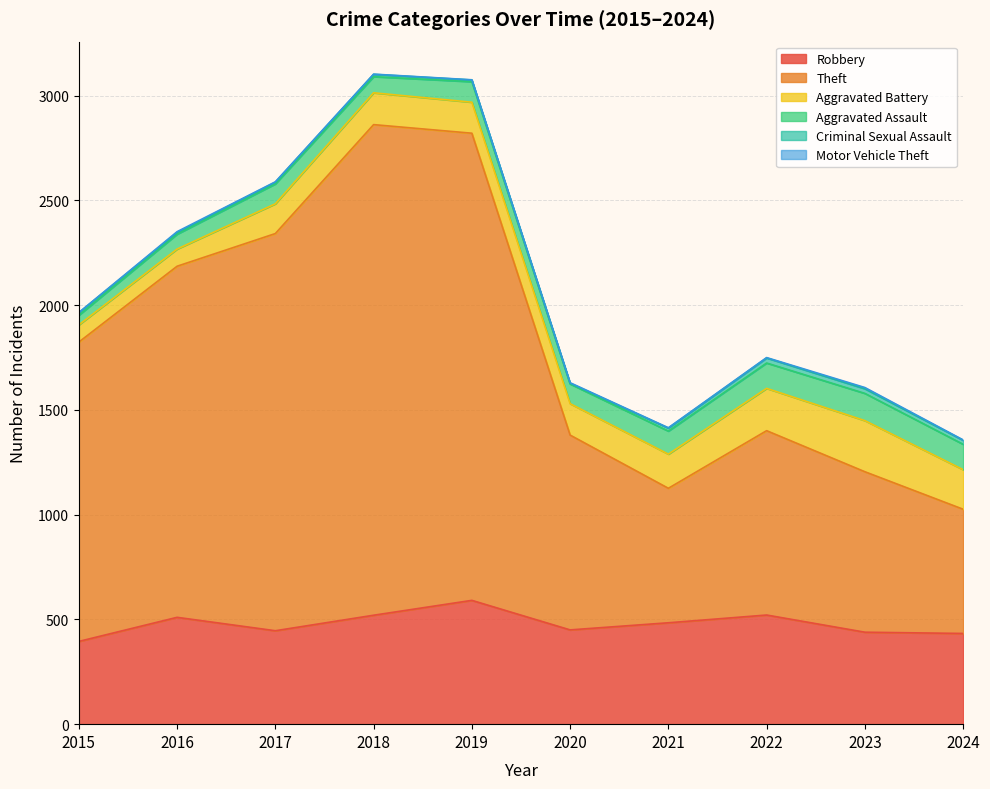

Reading right to left, what are all the values shown in this chart?

Robbery: 433	439	521	484	450	591	520	446	510	395
Theft: 593	766	880	642	930	2230	2342	1896	1676	1429
Aggravated Battery: 189	244	202	163	150	148	152	142	82	82
Aggravated Assault: 121	130	121	110	94	98	77	95	71	46
Criminal Sexual Assault: 19	22	24	14	3	8	11	8	8	12
Motor Vehicle Theft: 2	6	2	2	3	1	1	2	4	1